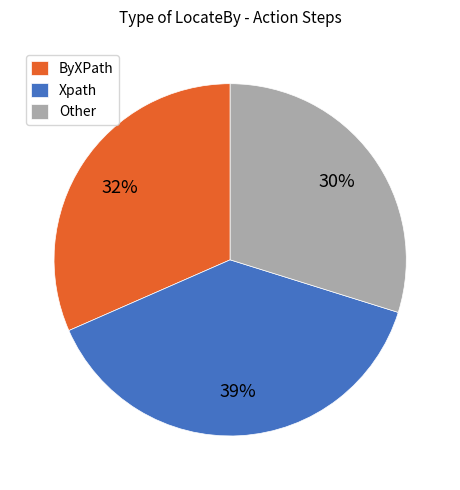

What is the largest slice in the pie chart?

Xpath